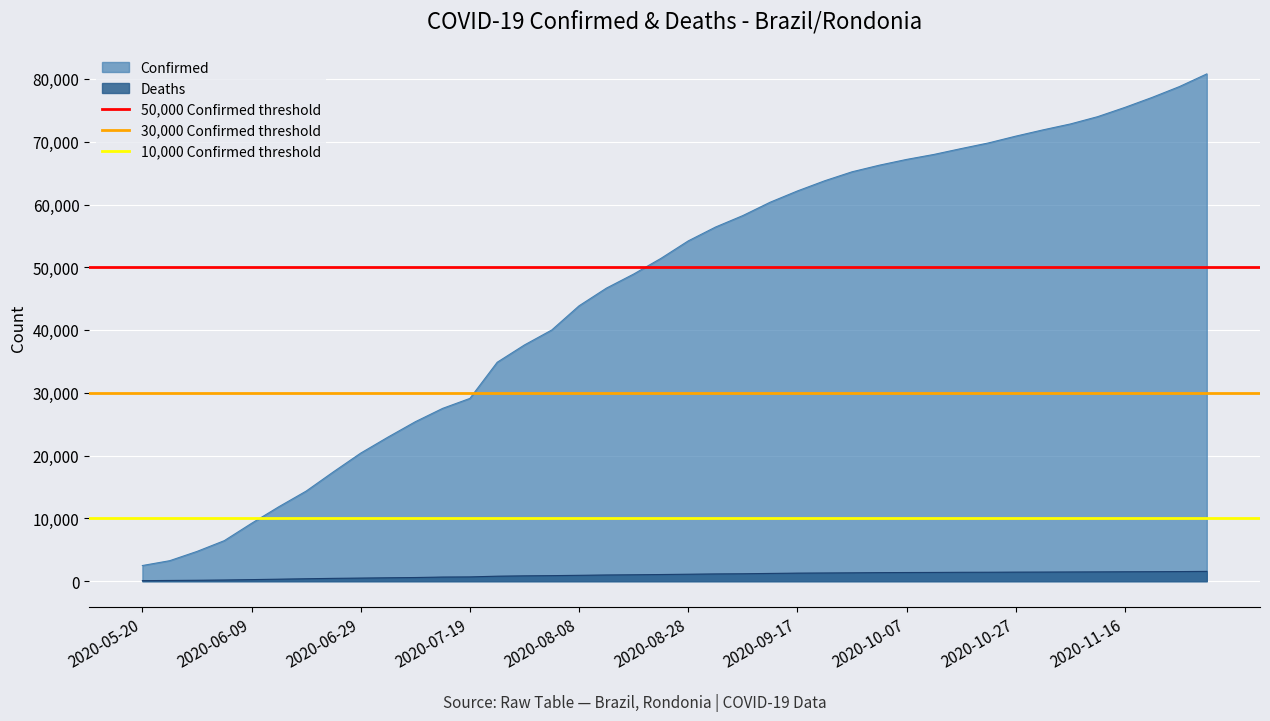

What is the label of the 1st point from the left?

2020-05-20